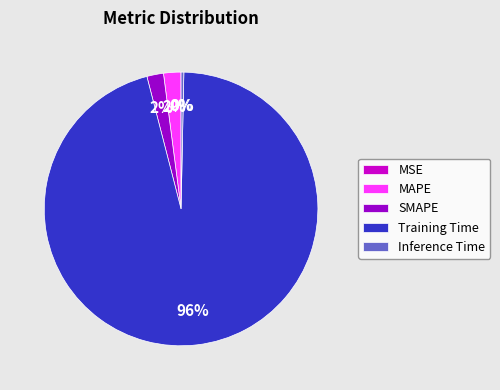

To the nearest percent, what is the difference between the largest and smallest slice percentages?

96%